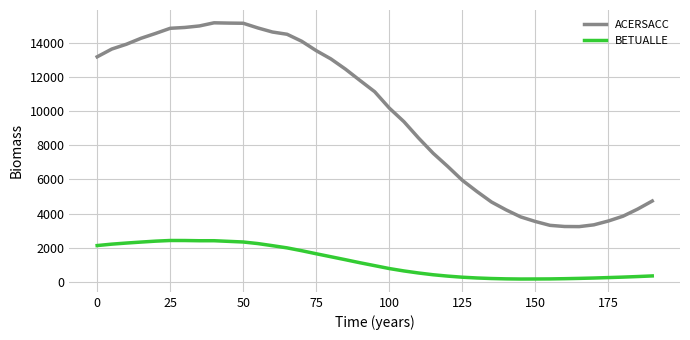

Which series has the largest total across all categories?

ACERSACC